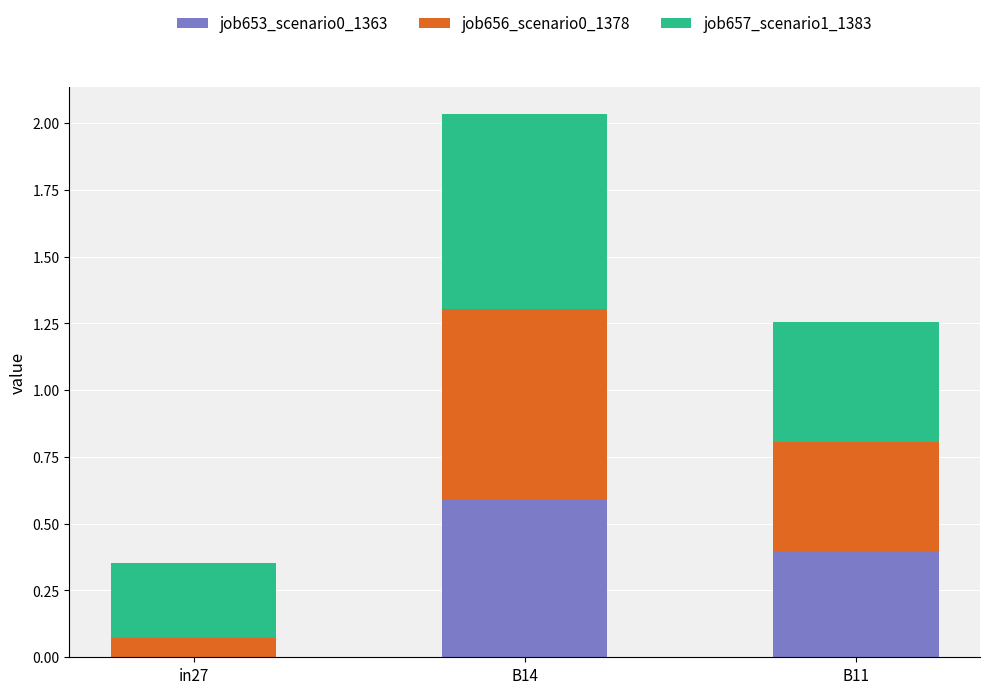

What is the sum of the job653_scenario0_1363 values at B11 and B14?

1.0